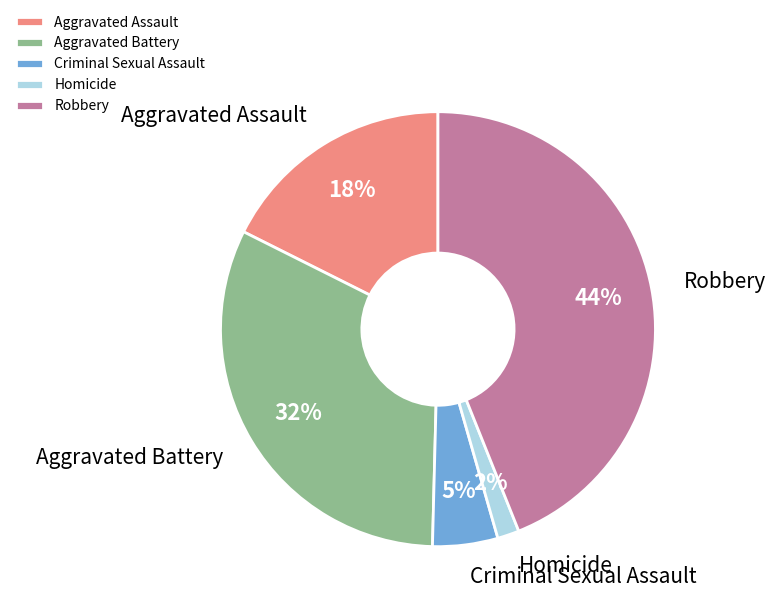

To the nearest percent, what portion does Aggravated Assault represent?

18%